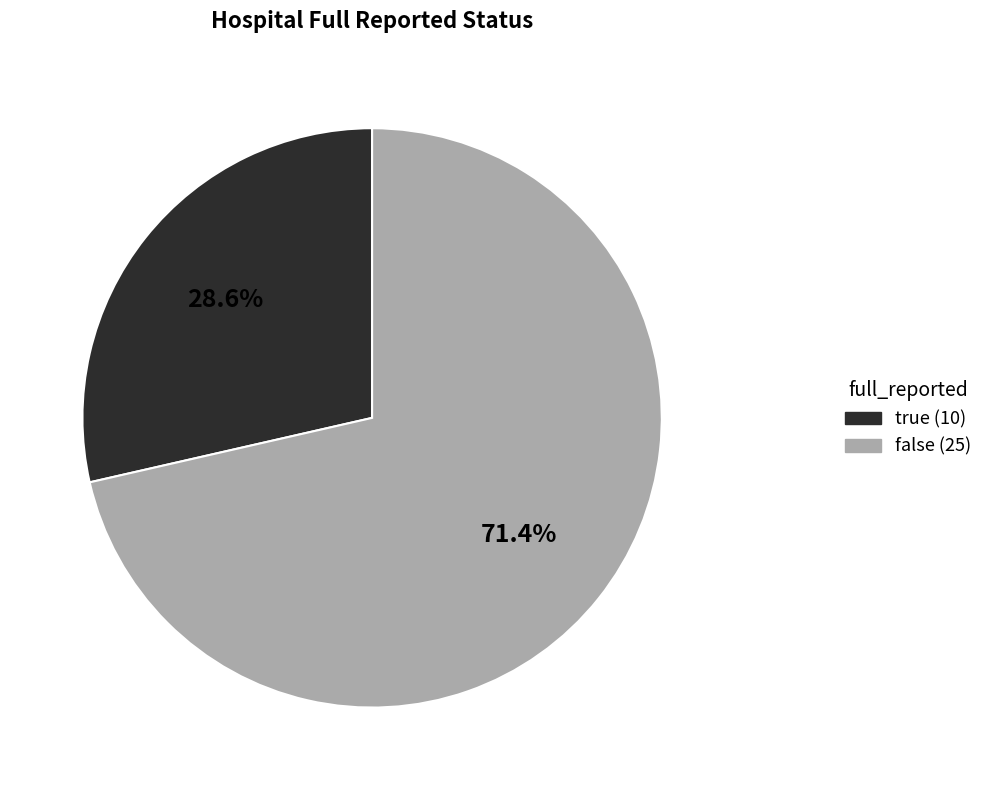

Which category accounts for the majority?

false